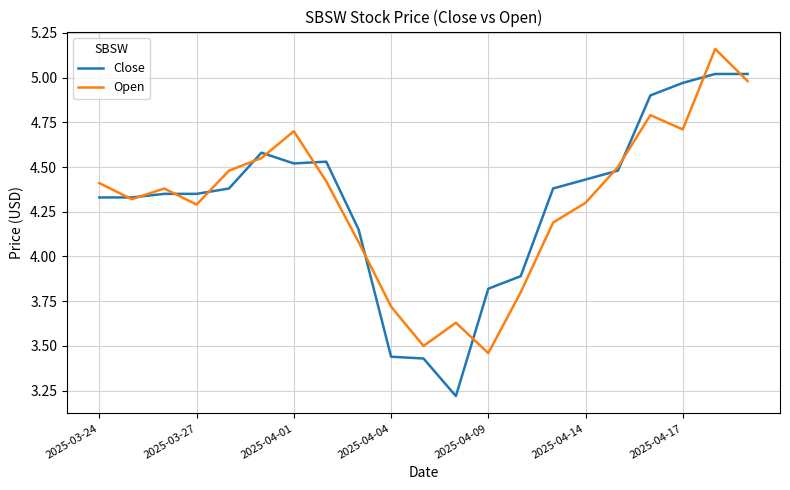

Rank the series by their maximum value, from highest to lowest.

Open, Close